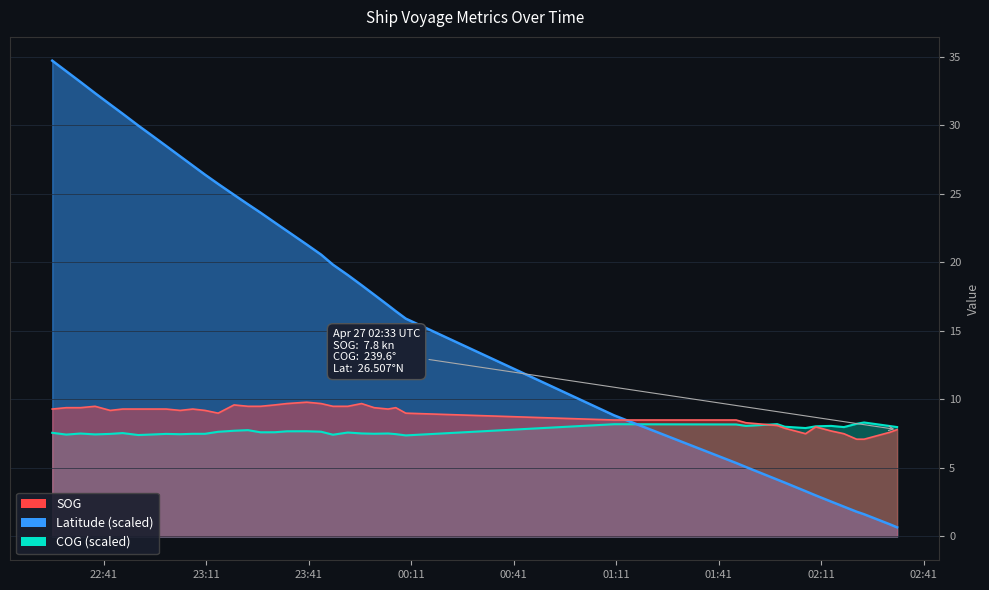

What is the maximum value for COG?

8.3